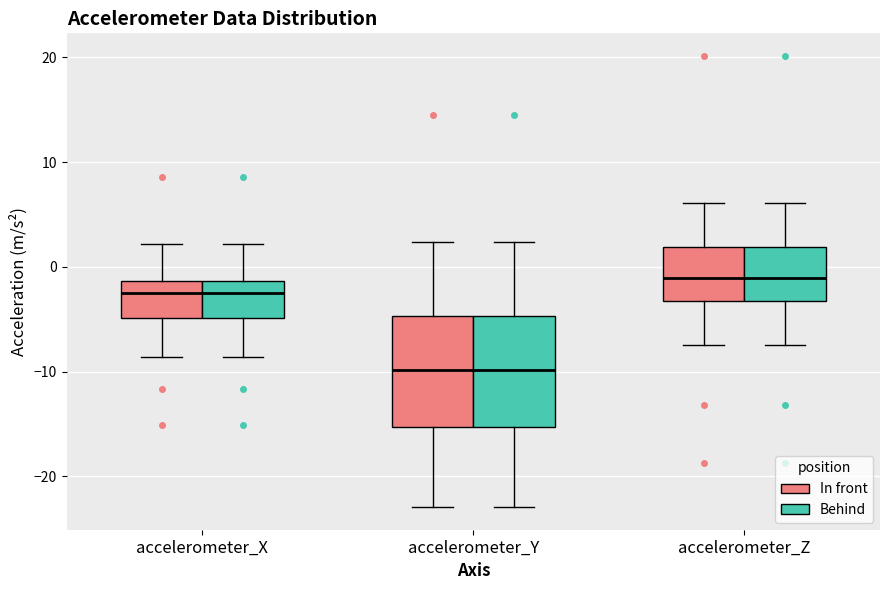

Where does the median line of the box for accelerometer_Z (Behind) sit on the y-axis? The values are not printed on the chart, so give them approximately, as read against the axis.

-1